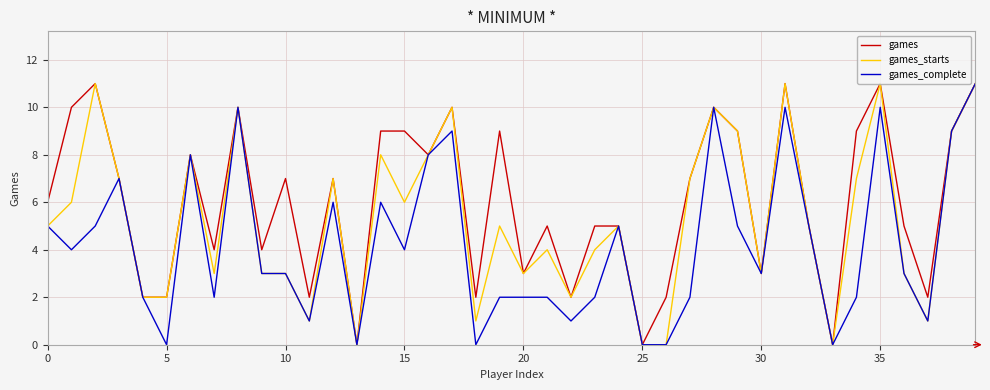

List the series in order of their overall mean, highest first.

games, games_starts, games_complete